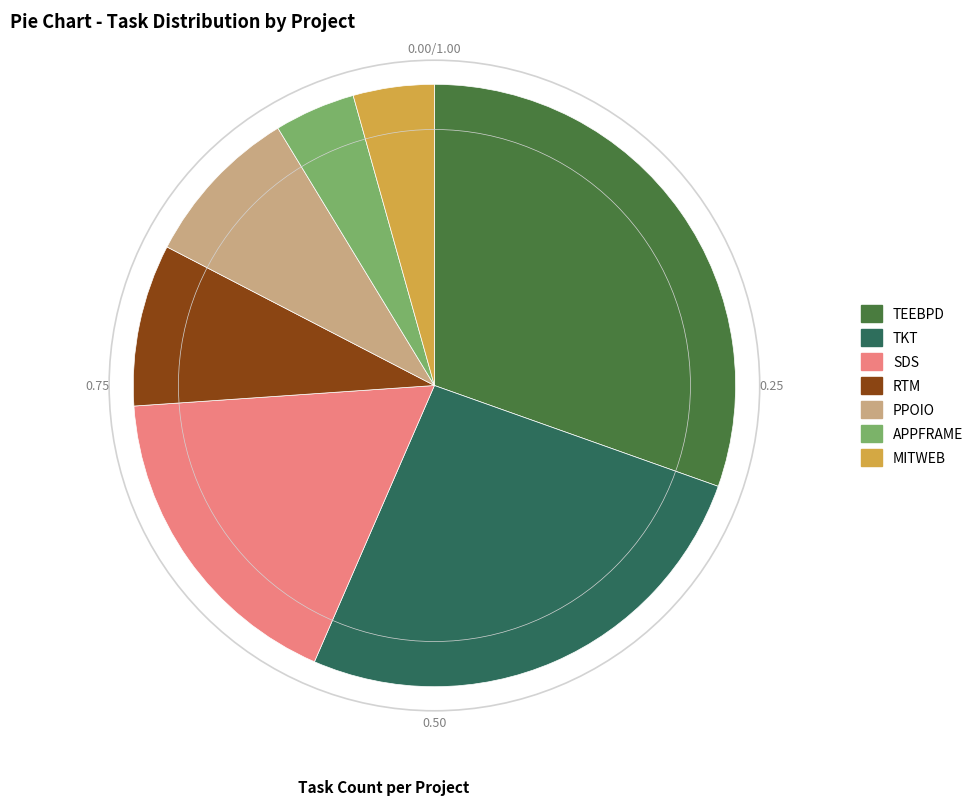

True or false: PPOIO accounts for 1% of the total.

False